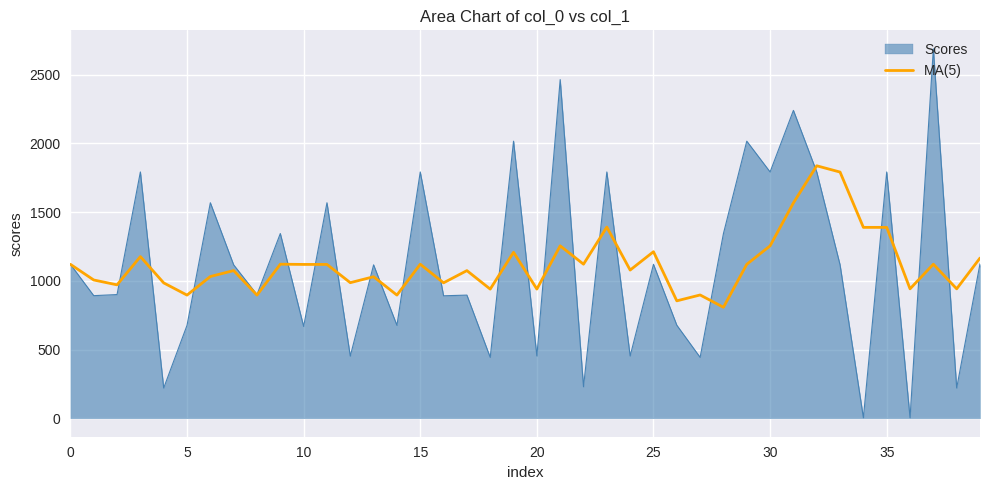

Does the chart have visible grid lines?

Yes